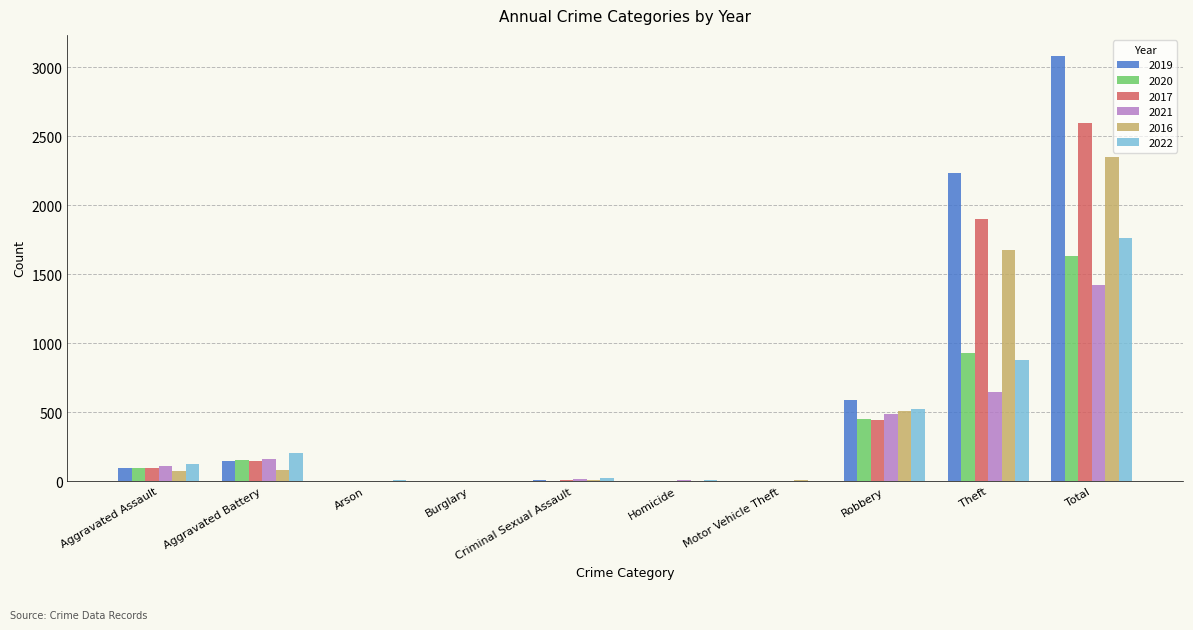

At which category is the sum across all series the highest?

Total